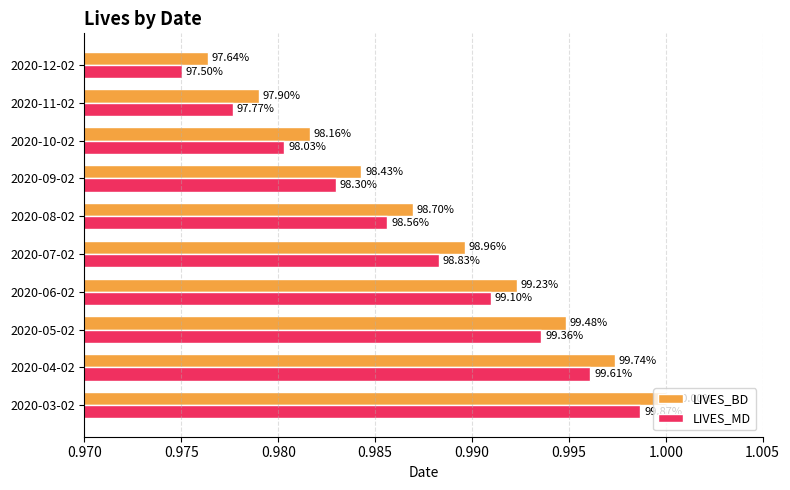

What are all the series names shown in the legend?

LIVES_BD, LIVES_MD